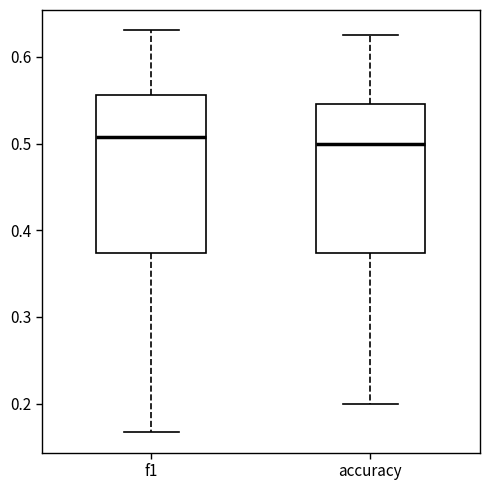

Where does the upper whisker of the box for f1 end on the y-axis? The values are not printed on the chart, so give them approximately, as read against the axis.

0.63